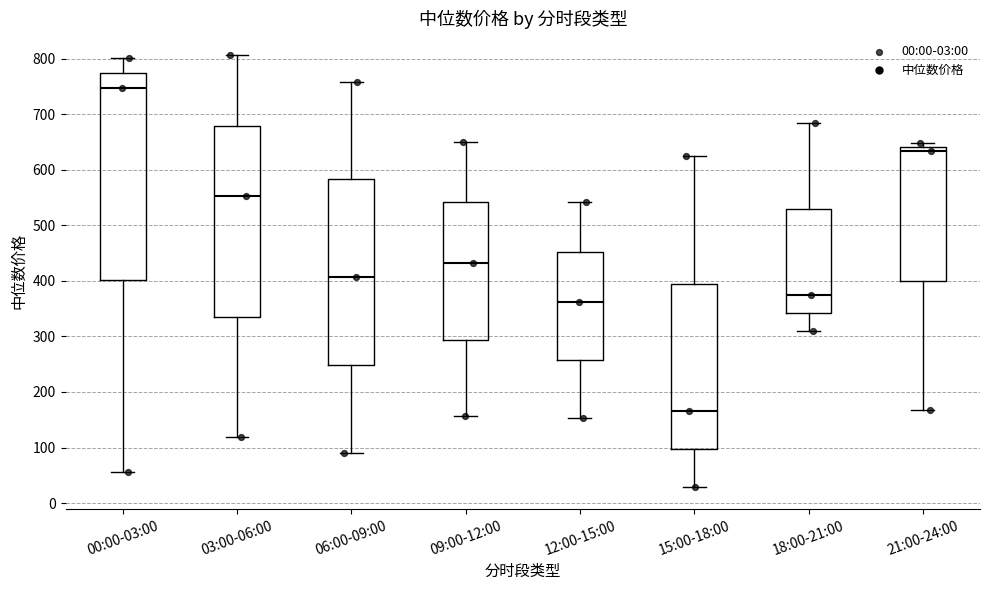

Reading left to right, read every box against the y-axis: the position of its median line, the range the box covers, and the ends of its whiskers. The values are not printed on the chart, so give them approximately, as read against the axis.

00:00-03:00: median 750, box 400 to 770, whiskers 60 to 800
03:00-06:00: median 550, box 340 to 680, whiskers 120 to 810
06:00-09:00: median 410, box 250 to 580, whiskers 90 to 760
09:00-12:00: median 430, box 290 to 540, whiskers 160 to 650
12:00-15:00: median 360, box 260 to 450, whiskers 150 to 540
15:00-18:00: median 160, box 100 to 390, whiskers 30 to 620
18:00-21:00: median 370, box 340 to 530, whiskers 310 to 680
21:00-24:00: median 630, box 400 to 640, whiskers 170 to 650